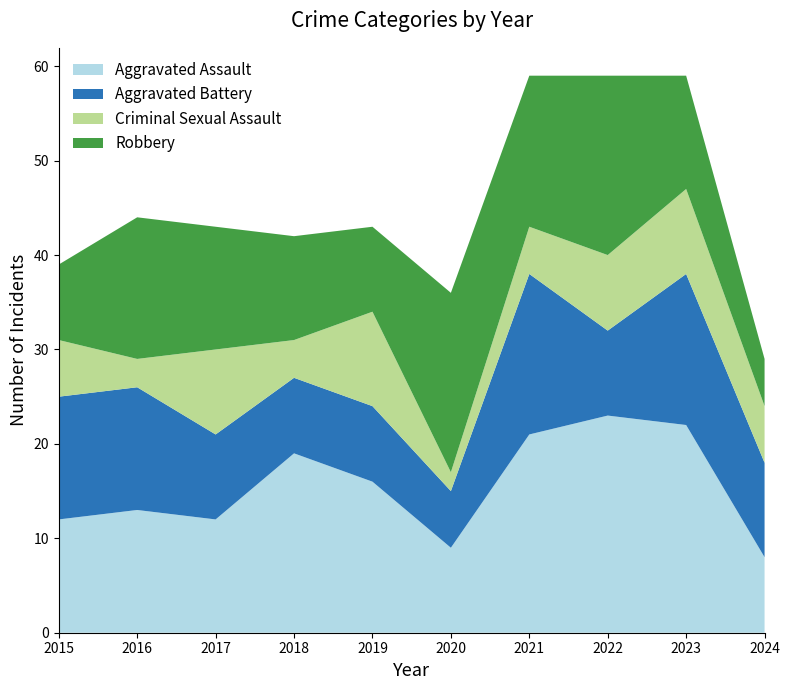

Reading left to right, extract all data points from this chart.

Aggravated Assault: 12	13	12	19	16	9	21	23	22	8
Aggravated Battery: 13	13	9	8	8	6	17	9	16	10
Criminal Sexual Assault: 6	3	9	4	10	2	5	8	9	6
Robbery: 8	15	13	11	9	19	16	19	12	5